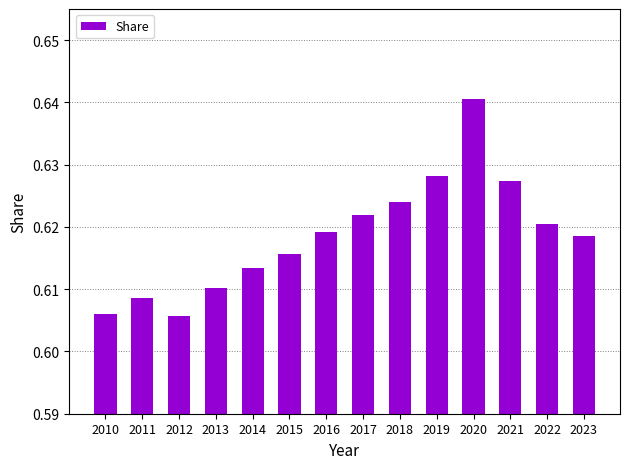

At which category does the chart reach its peak across all series?

2020